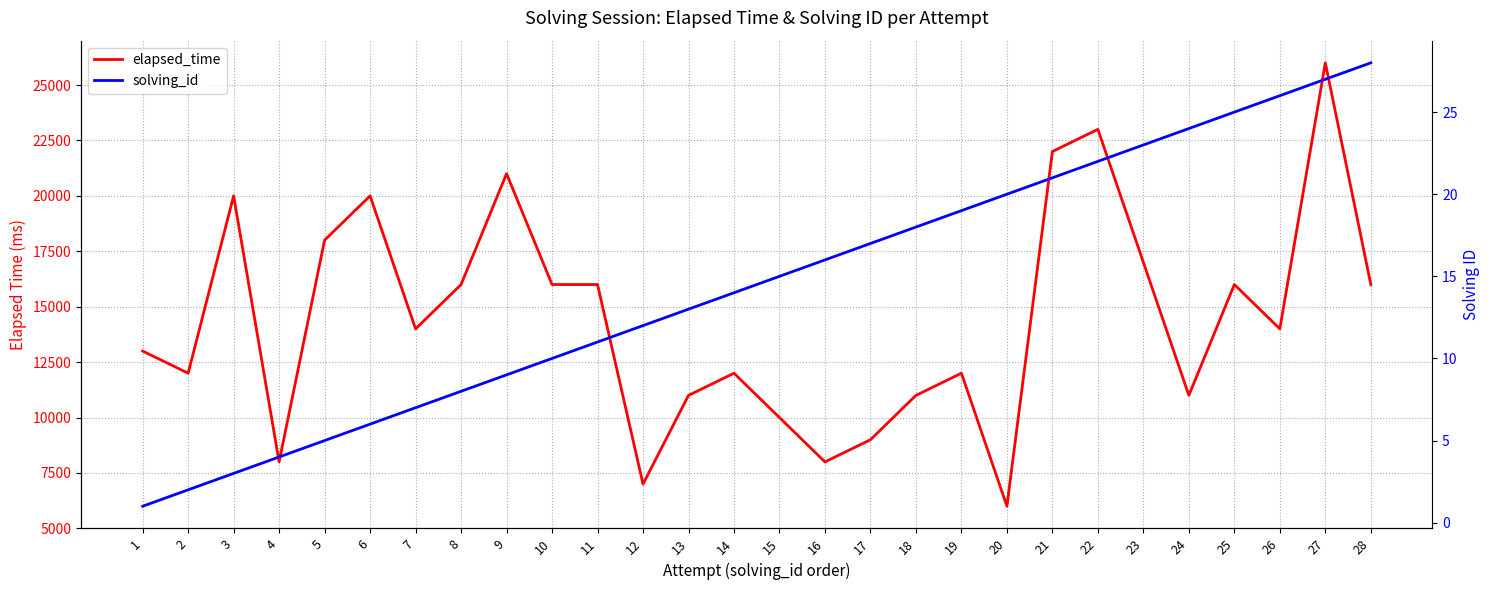

What is the spread (max minus min) of values at 18?

10982